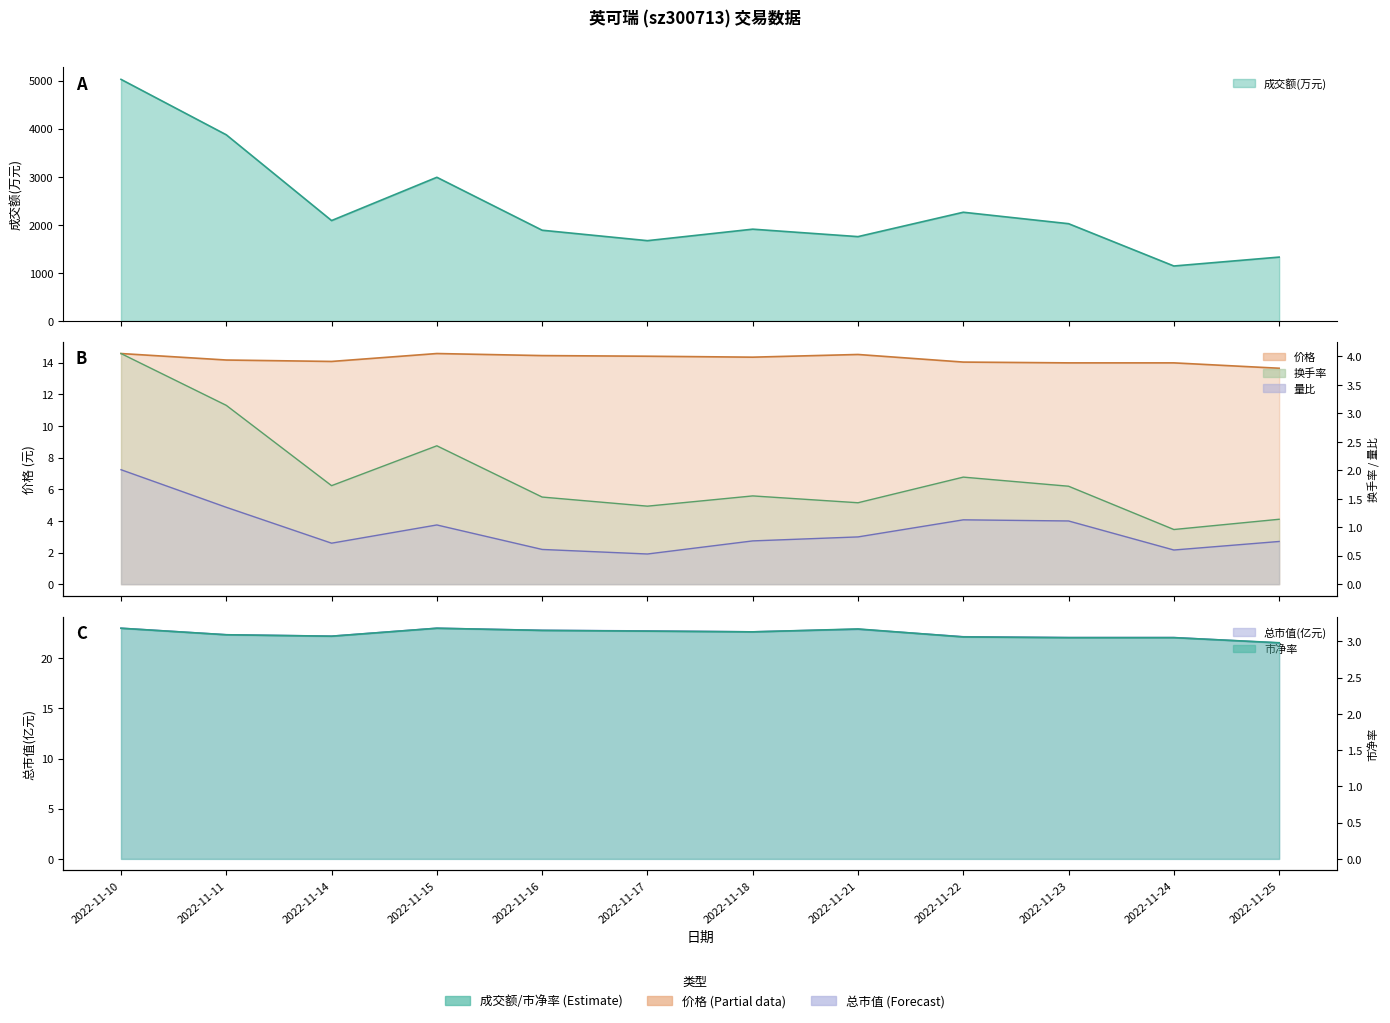

What is the difference between the highest and lowest values at 2022-11-24?

1143.4